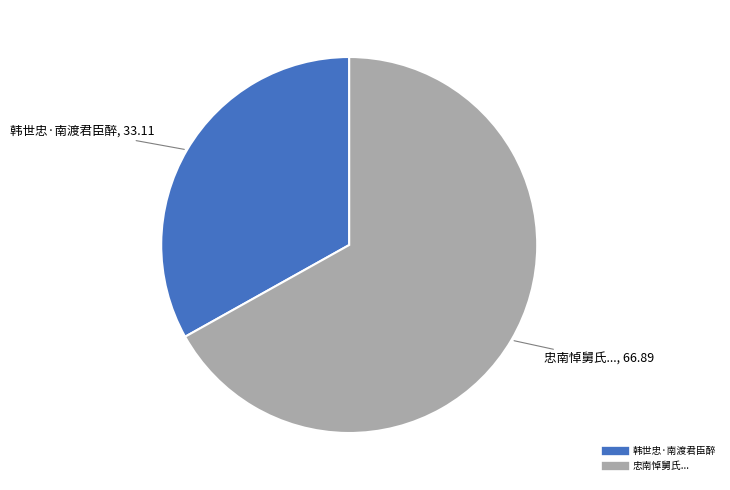

Count the number of slices in the pie.

2